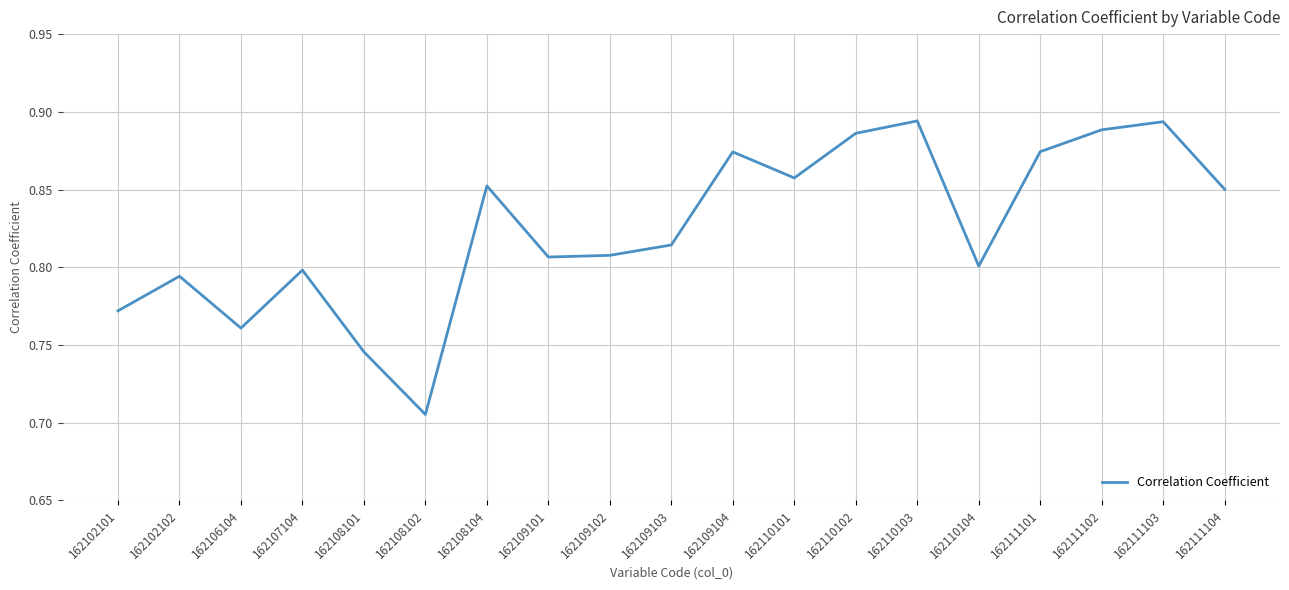

The chart shows a value of 0.8 at 162107104. True or false?

True